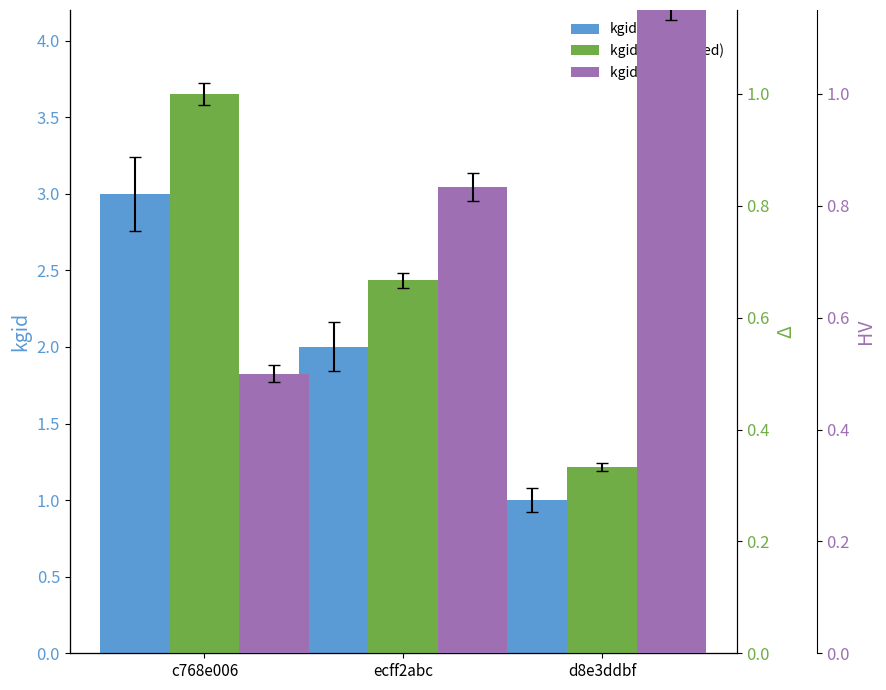

Is it true that kgid equals 2.0 at ecff2abc?

True